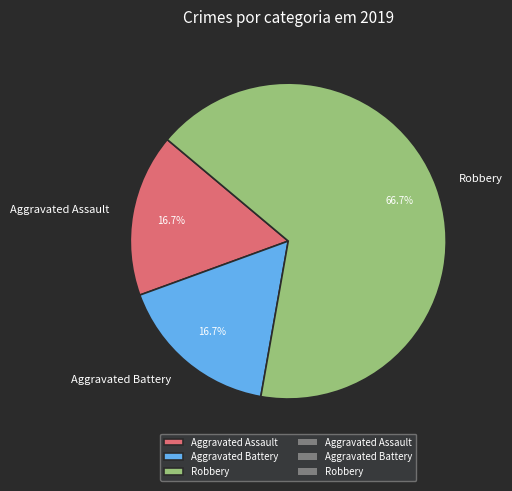

To the nearest percent, what portion does Aggravated Assault represent?

17%